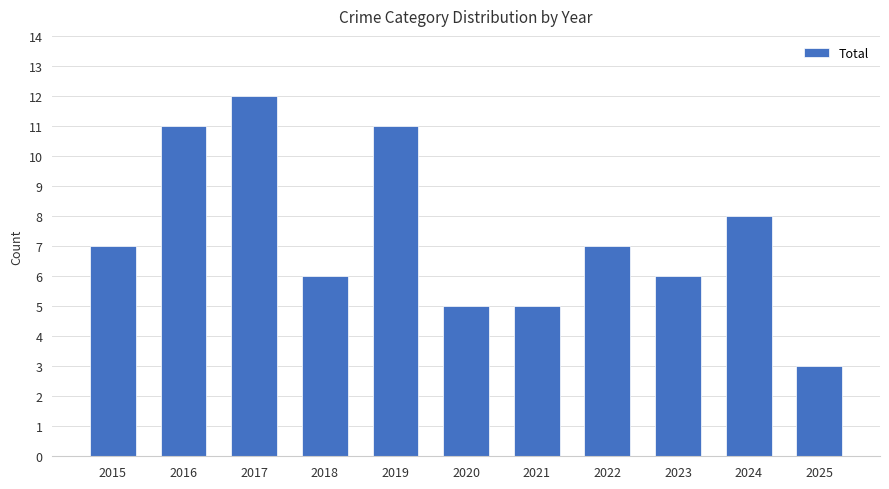

Reading right to left, transcribe all the data shown in this chart.

2025=3	2024=8	2023=6	2022=7	2021=5	2020=5	2019=11	2018=6	2017=12	2016=11	2015=7